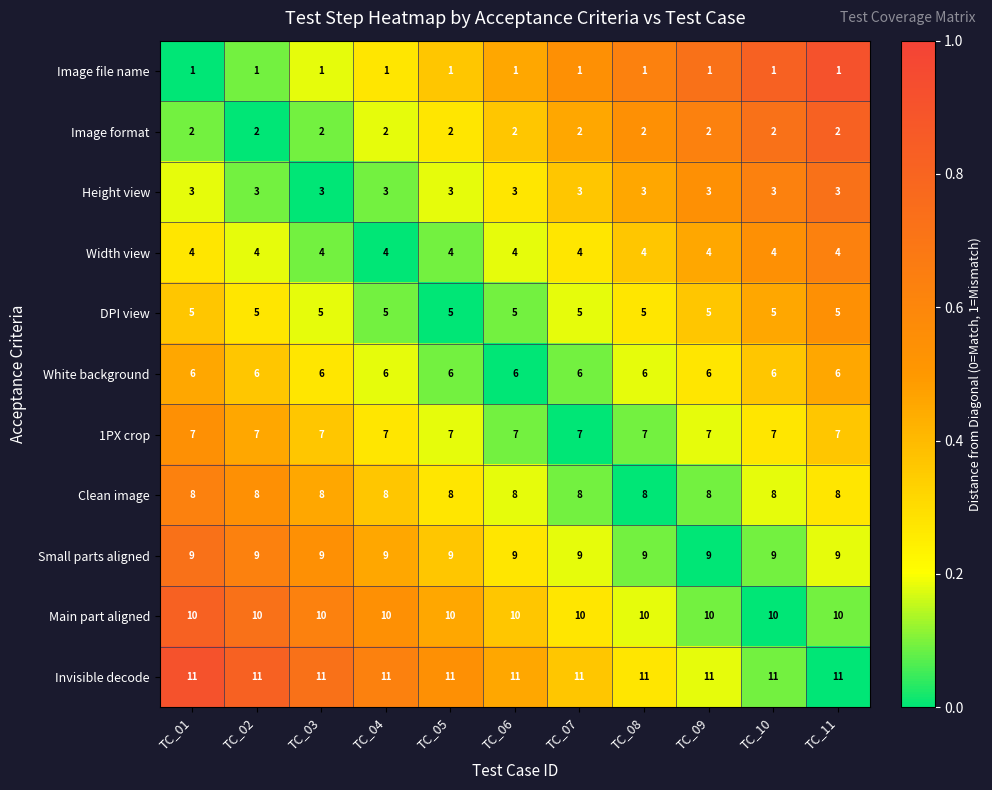

What is the total value across all series at TC_11?

66